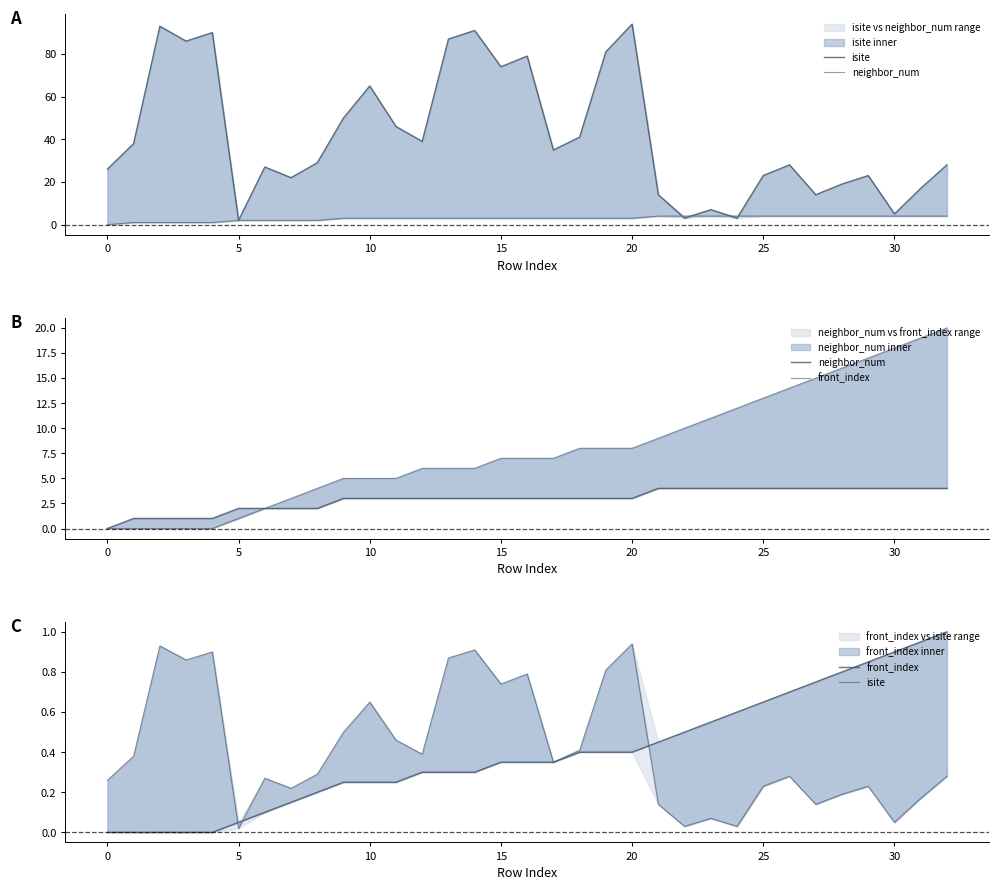

Count the number of data series in this chart.

3